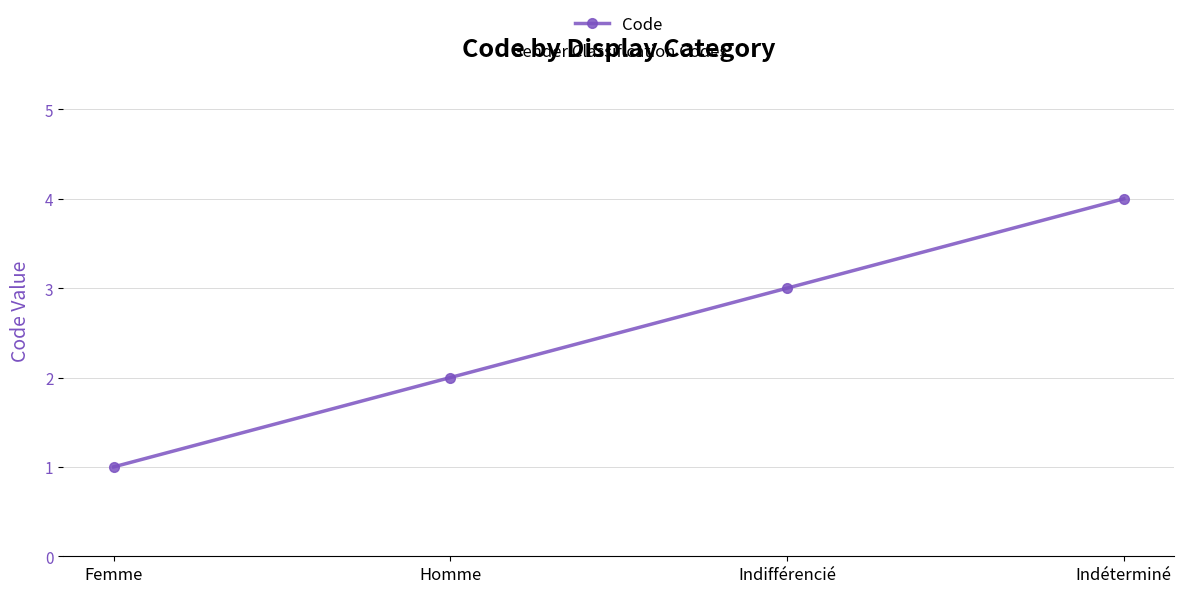

Reading left to right, what are all the values shown in this chart?

Femme=1	Homme=2	Indifférencié=3	Indéterminé=4